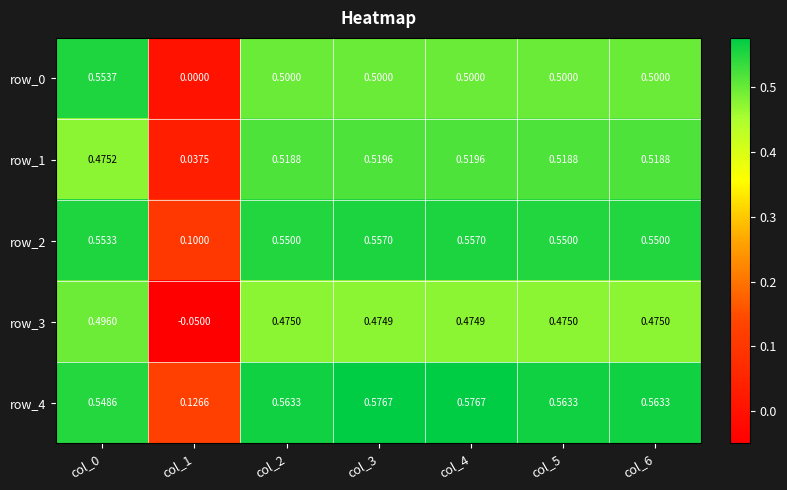

Is the value of row_1 at col_3 greater than the value of row_0 at col_3?

Yes